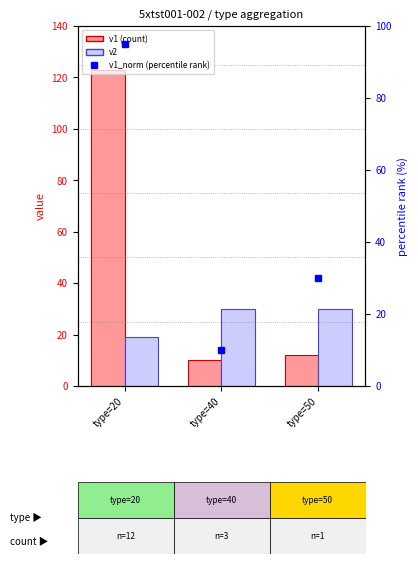

How many values in the v1_norm (percentile %) series exceed 30?

1